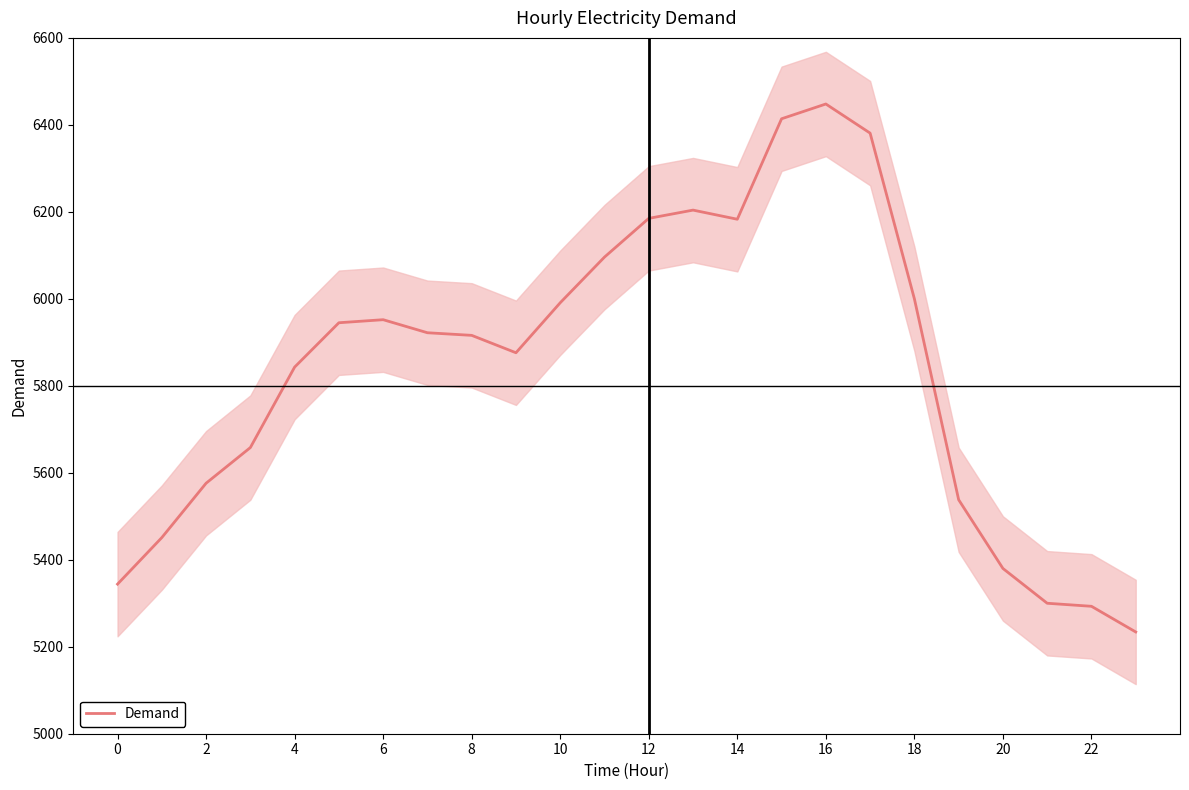

What is the difference between the maximum and minimum values?

1214